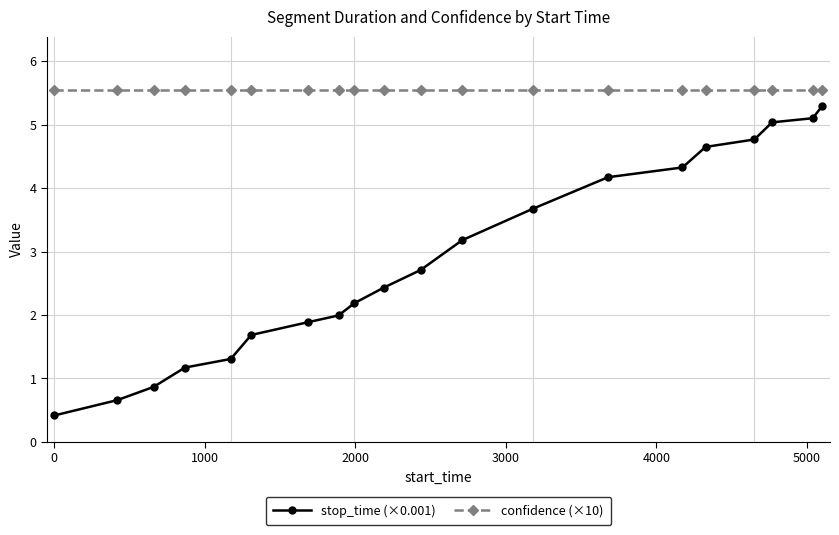

What is the smallest value displayed?

0.4